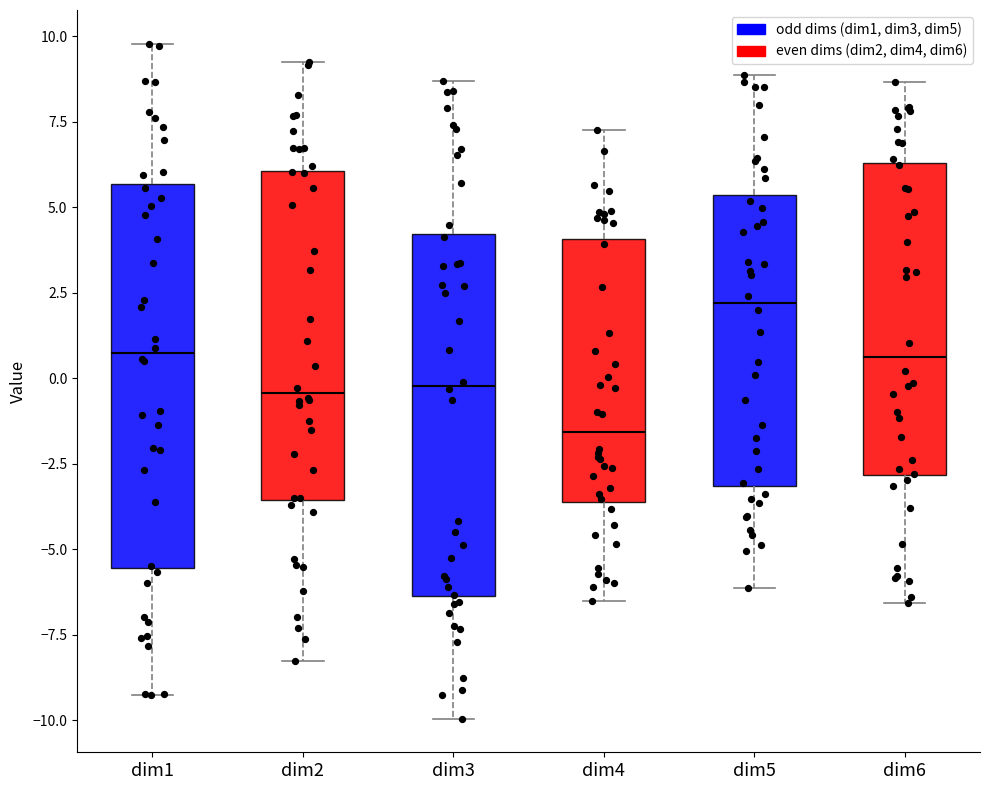

Which box's median line is the lowest?

dim4